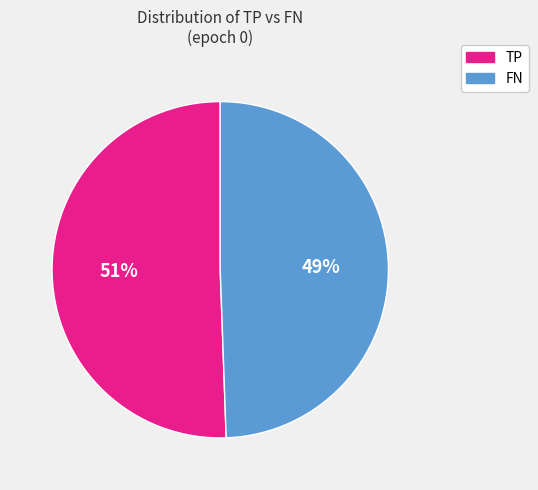

Which has a higher value, FN or TP?

TP